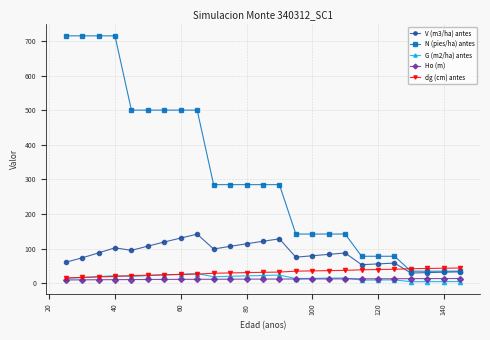

True or false: Ho (m) and V (m3/ha) antes cross at least once.

False